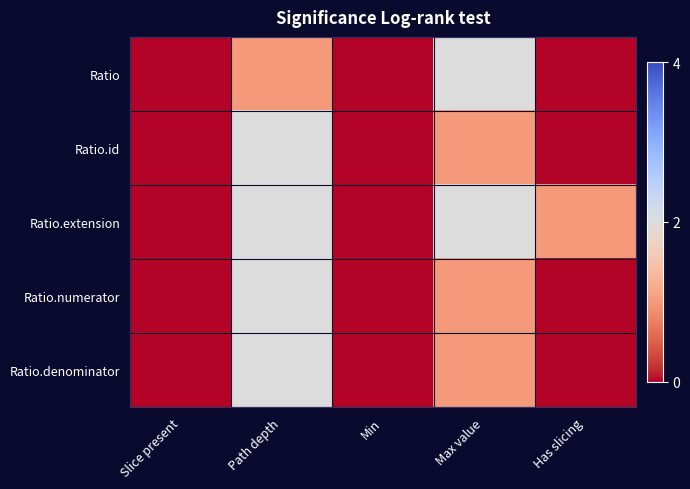

At which category is the sum across all series the highest?

Path depth